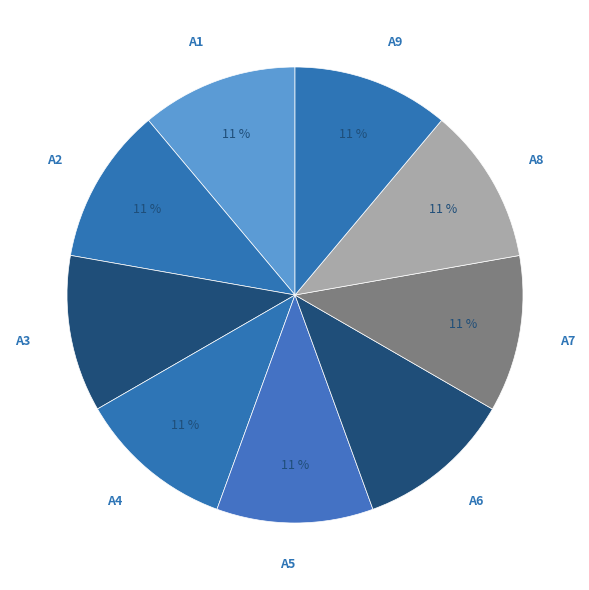

How many segments does this pie chart have?

9